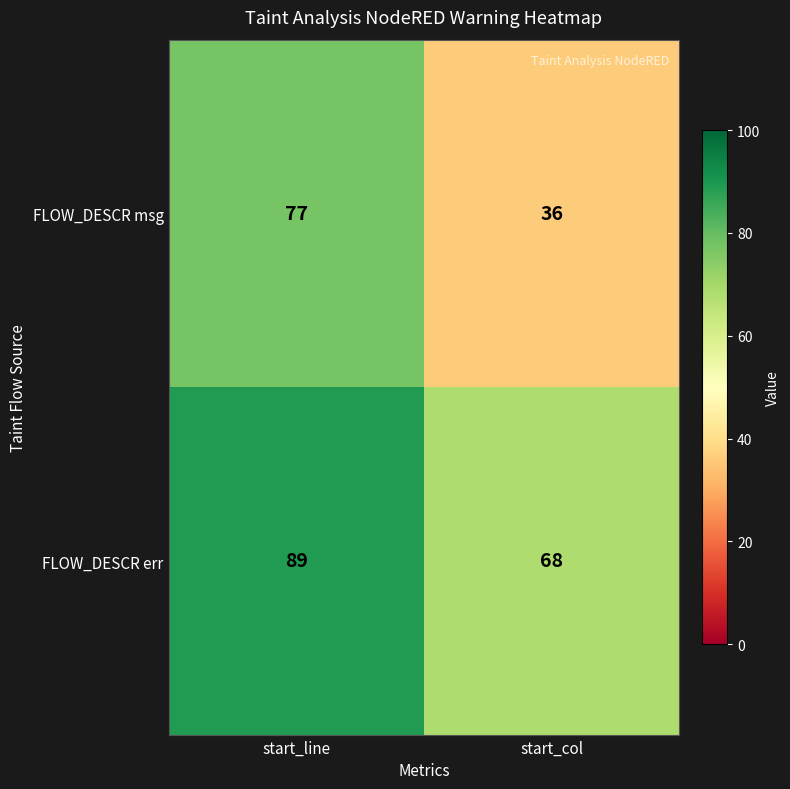

The FLOW_DESCR msg series shows 27 at start_line. True or false?

False